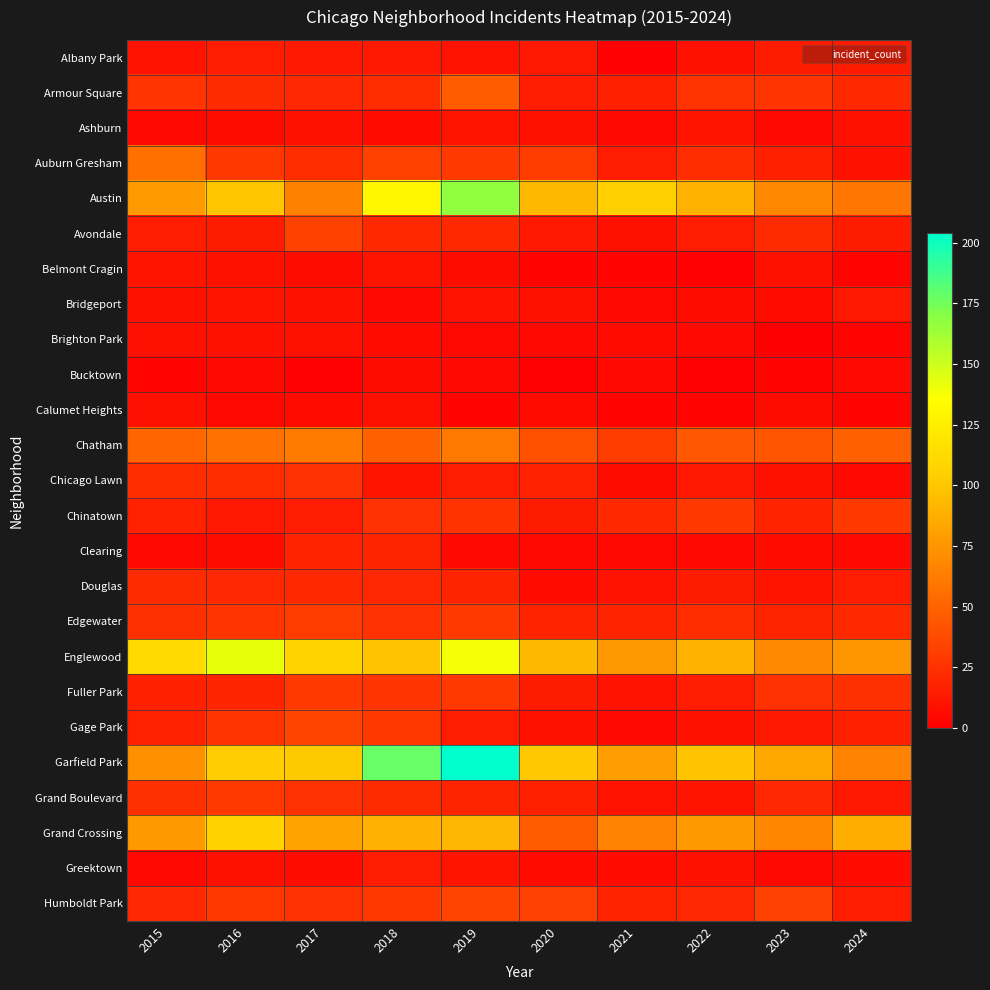

Between 2024 and 2019, which is larger?

2024